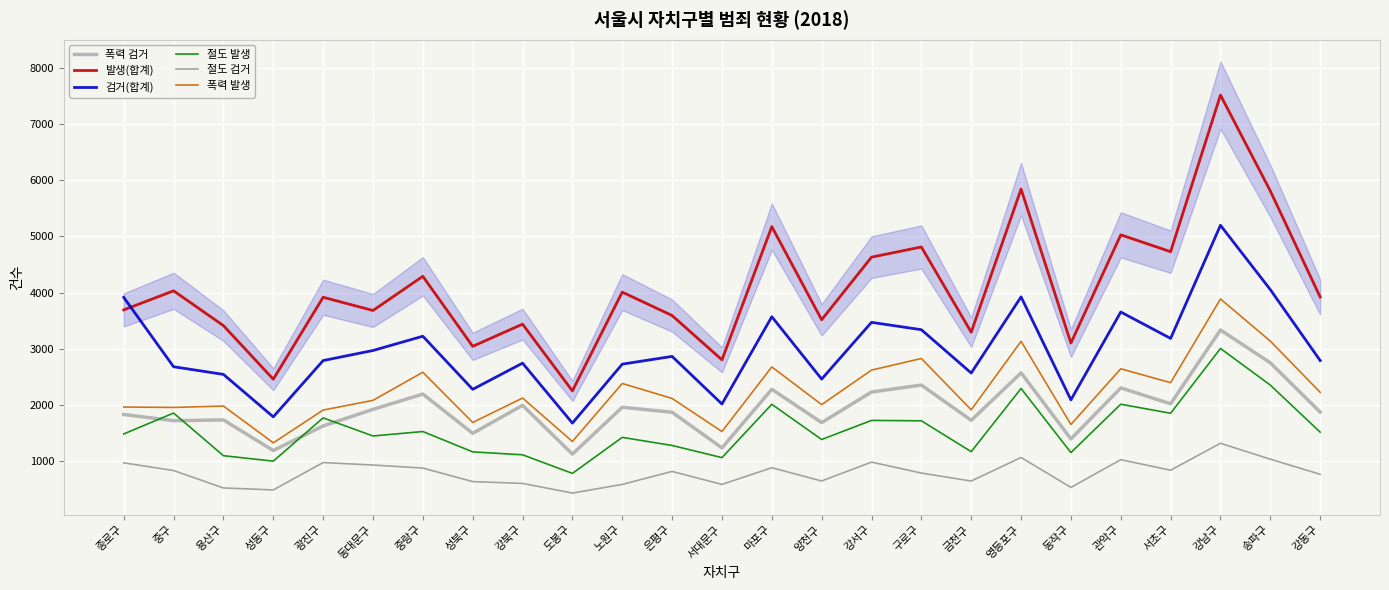

True or false: 절도 검거 and 발생(합계) cross at least once.

False